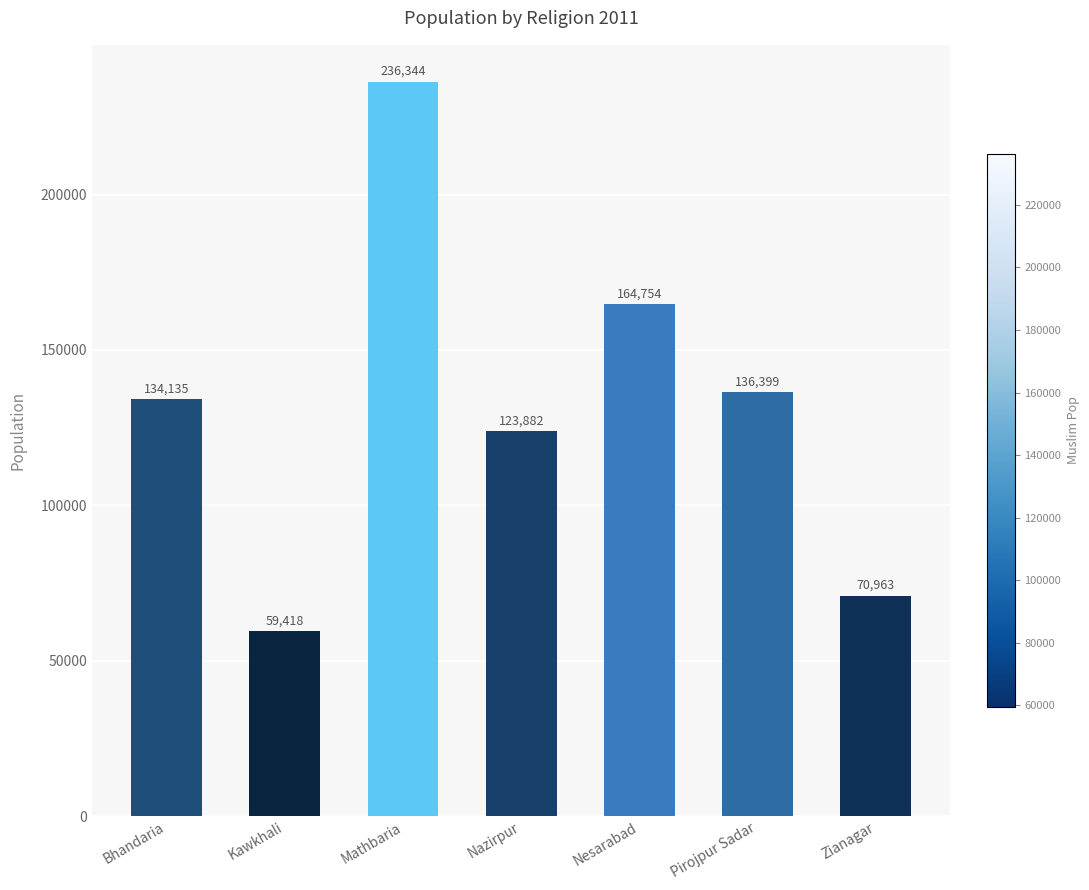

Reading left to right, list all the values displayed in this chart.

Bhandaria=134135	Kawkhali=59418	Mathbaria=236344	Nazirpur=123882	Nesarabad=164754	Pirojpur Sadar=136399	Zianagar=70963